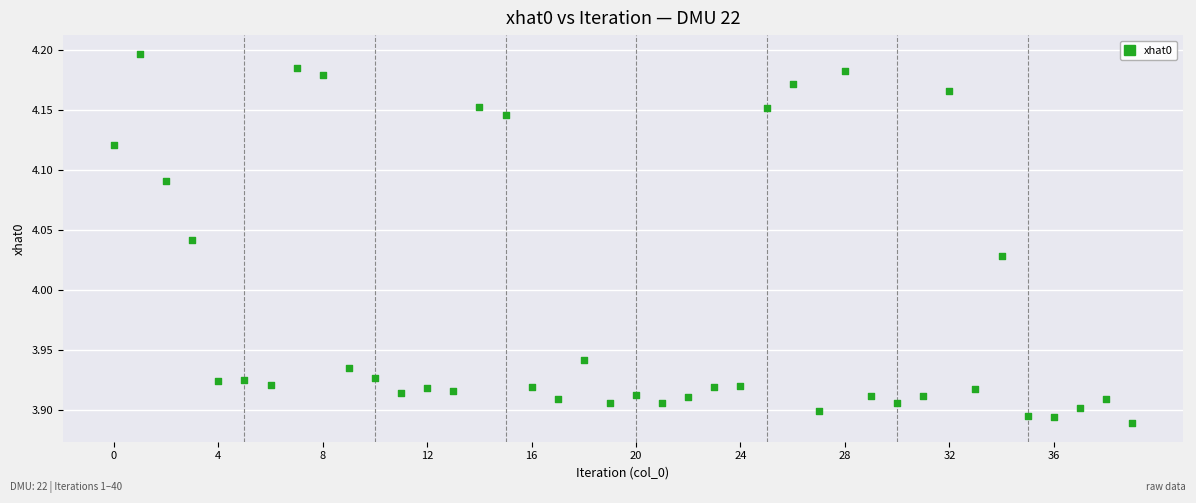

What is the range of Y values (max minus min)?

0.3